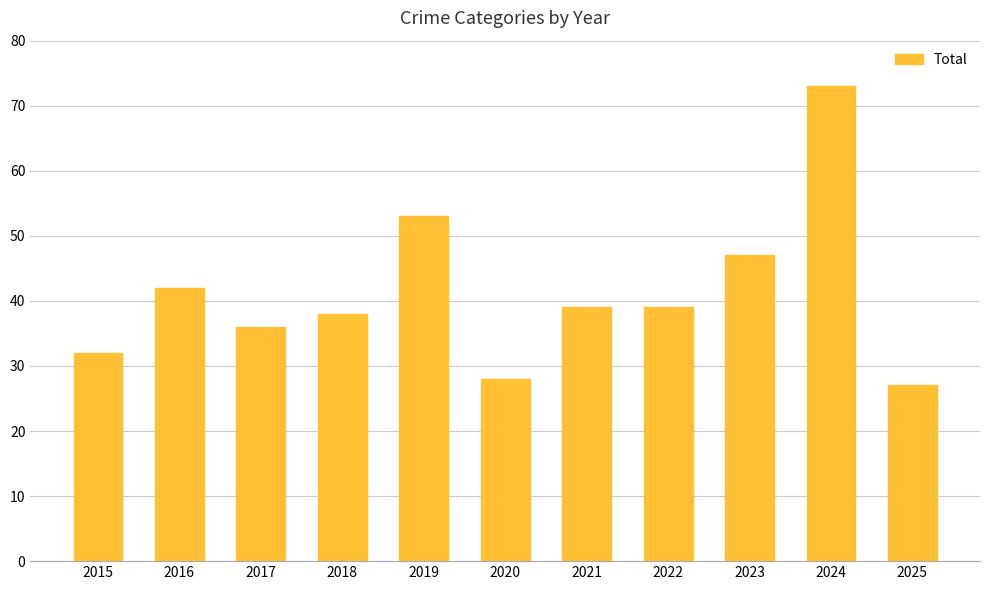

Read the value at 2017, to the nearest 10.

40